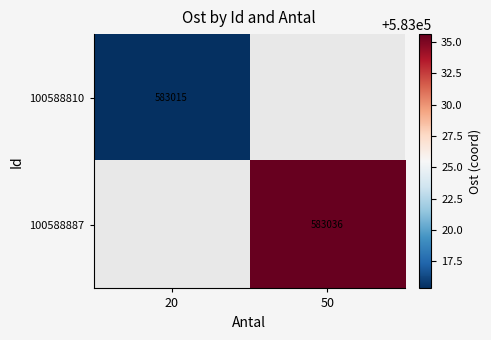

At which category does the chart reach its peak across all series?

50